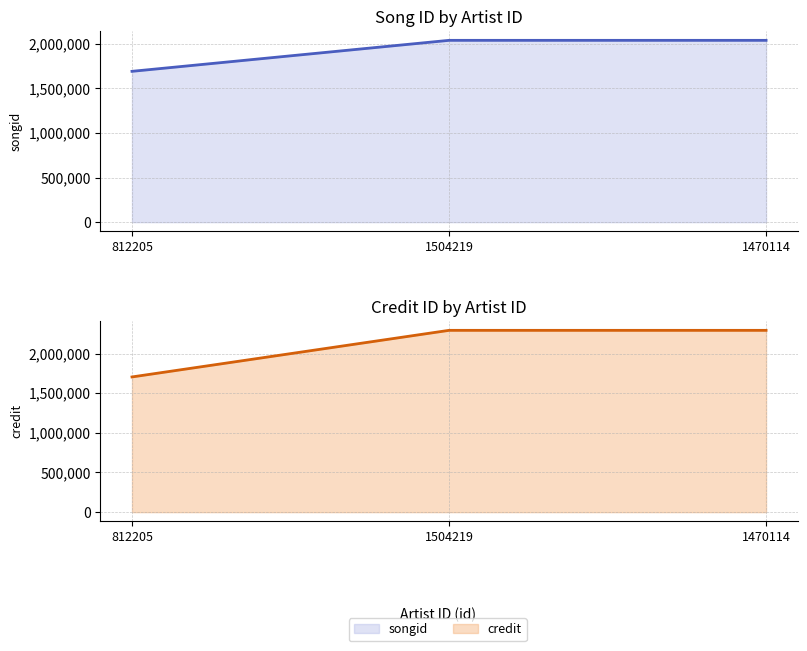

Reading left to right, what are all the values shown in this chart?

songid: 1691507	2039047	2039047
credit: 1704717	2292258	2292258